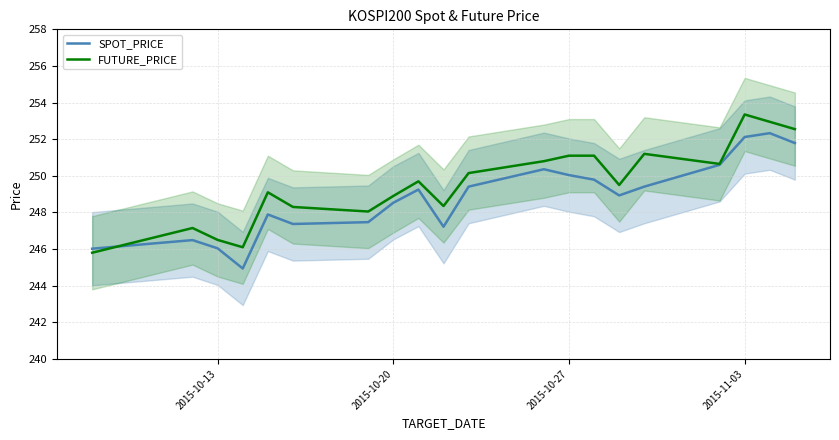

Reading left to right, what are all the values shown in this chart?

SPOT_PRICE: 246.0	246.5	246.0	244.9	247.9	247.4	247.5	248.5	249.2	247.2	249.4	250.4	250.0	249.8	248.9	249.4	250.6	252.1	252.3	251.8
FUTURE_PRICE: 245.8	247.2	246.5	246.1	249.1	248.3	248.1	248.9	249.7	248.3	250.2	250.8	251.1	251.1	249.5	251.2	250.7	253.3	252.9	252.6